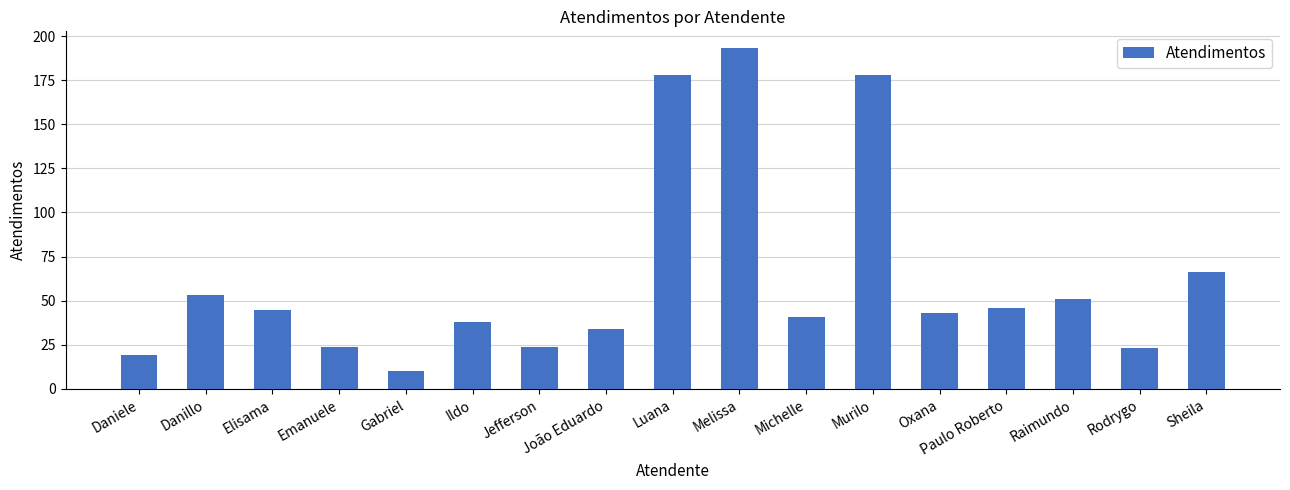

Count the number of data series in this chart.

1